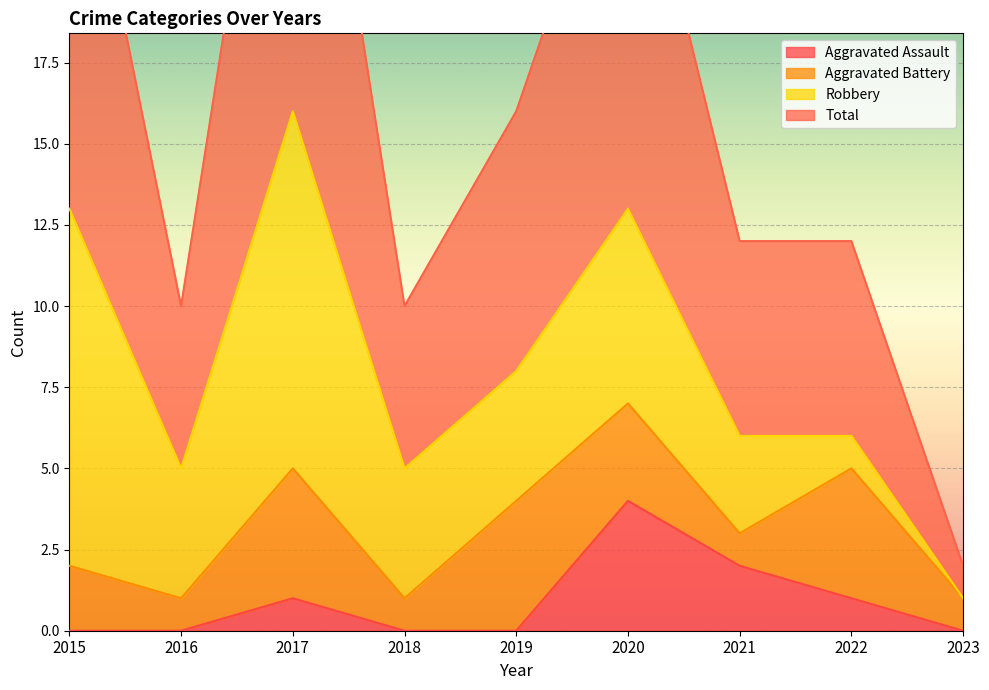

Is it true that Aggravated Assault equals 0 at 2017?

False